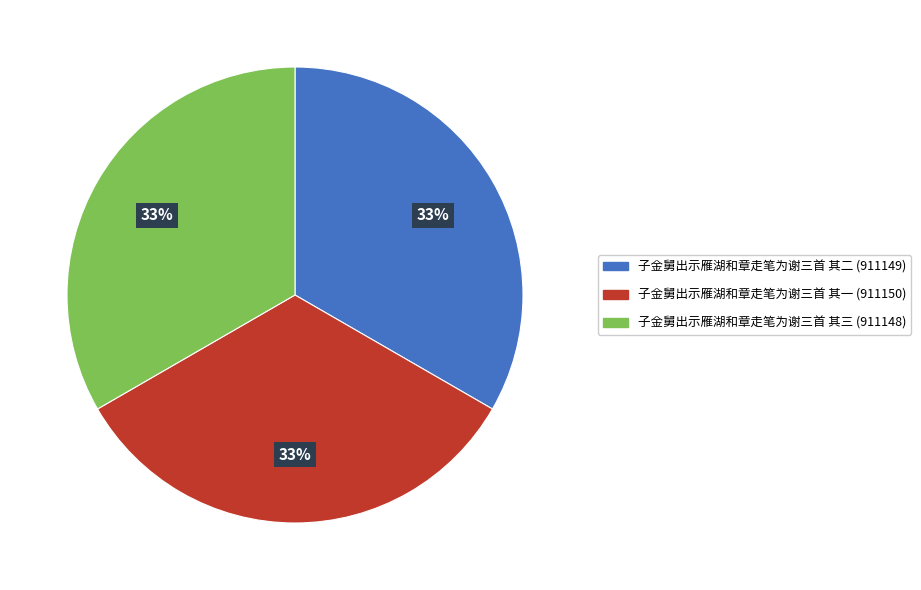

To the nearest percent, what portion does 子金舅出示雁湖和章走笔为谢三首 其三 represent?

33%